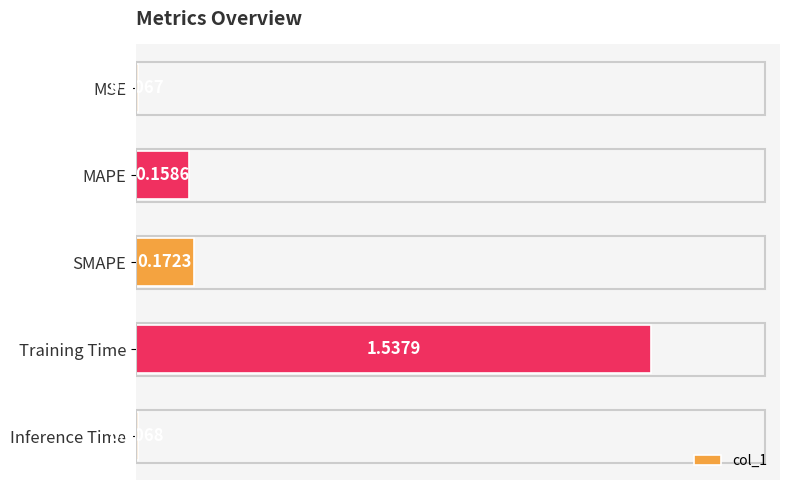

What is the change in value from MSE to SMAPE?

+0.2